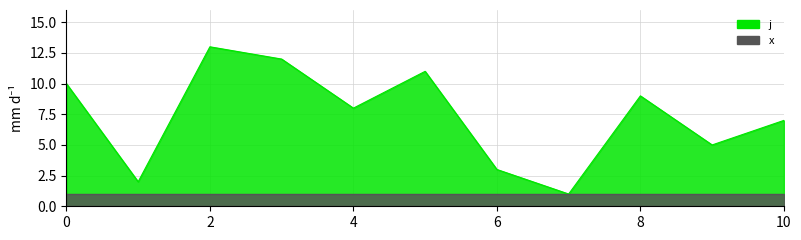

Which has a higher value, 5 or 7?

5